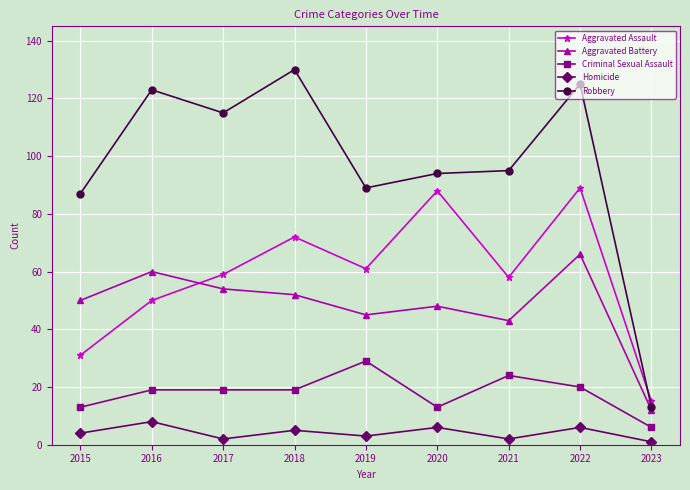

Where is the first local minimum for Aggravated Assault?

2019